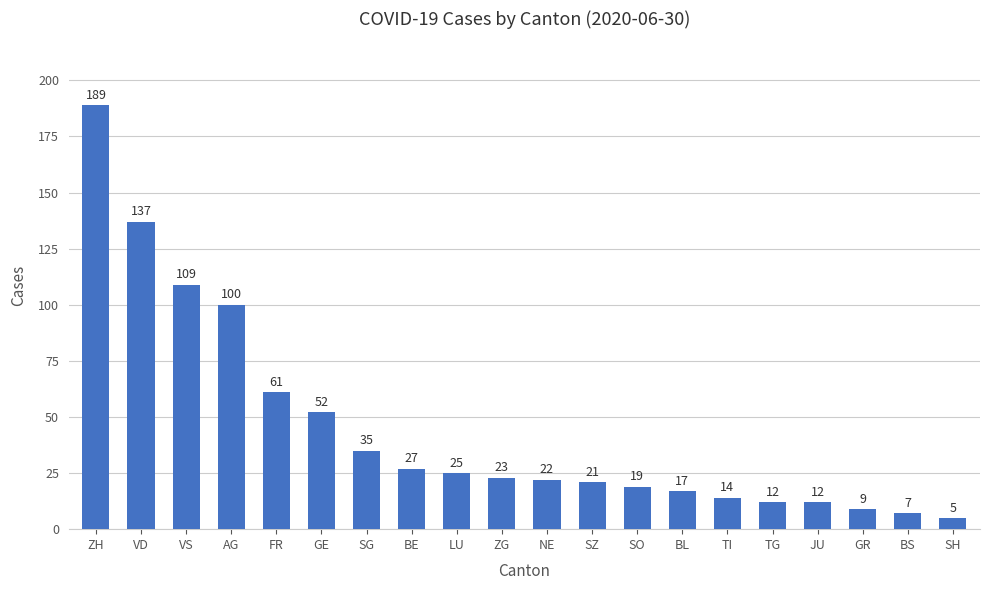

Read the value at BE, to the nearest 5.

25